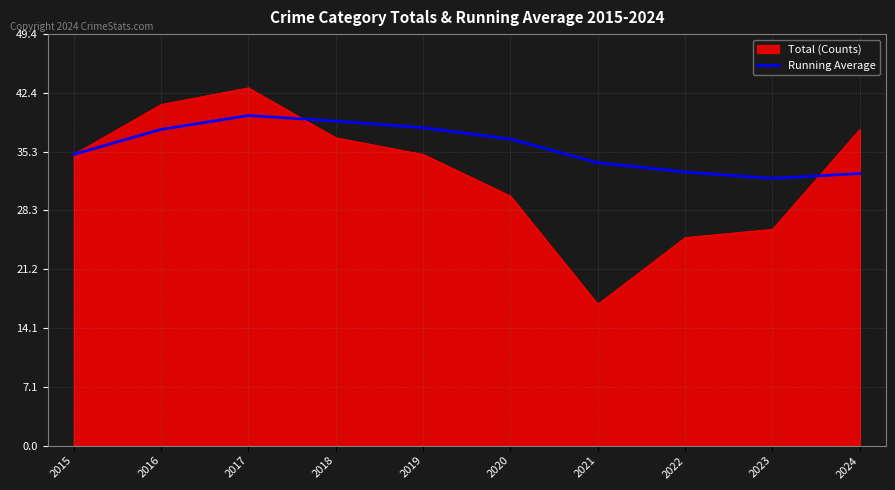

The value of Total (Counts) at 2016 is 41.0. True or false?

True